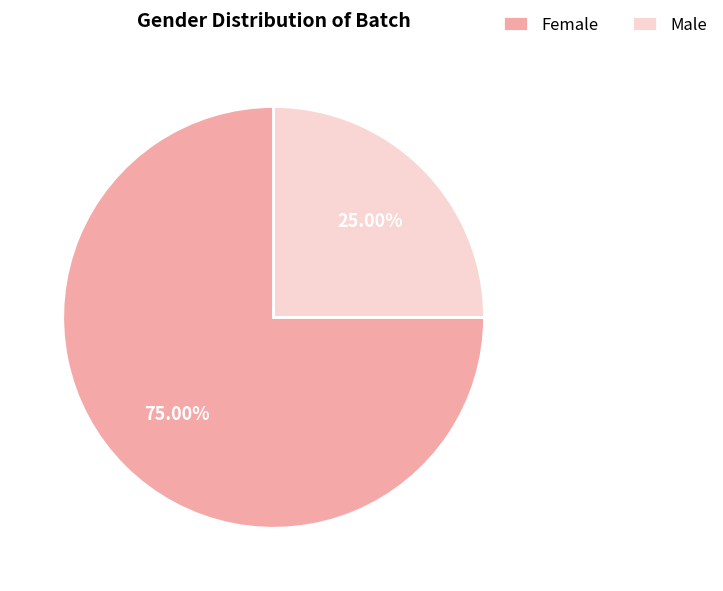

To the nearest percent, what portion does Female represent?

75%